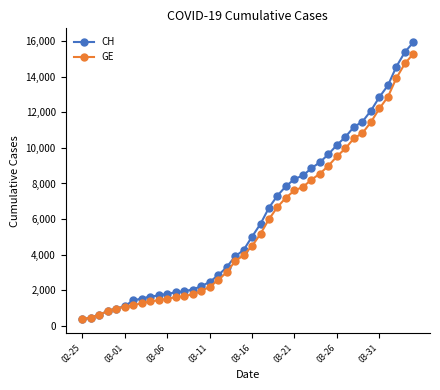

What is the lowest value of the CH series?

375